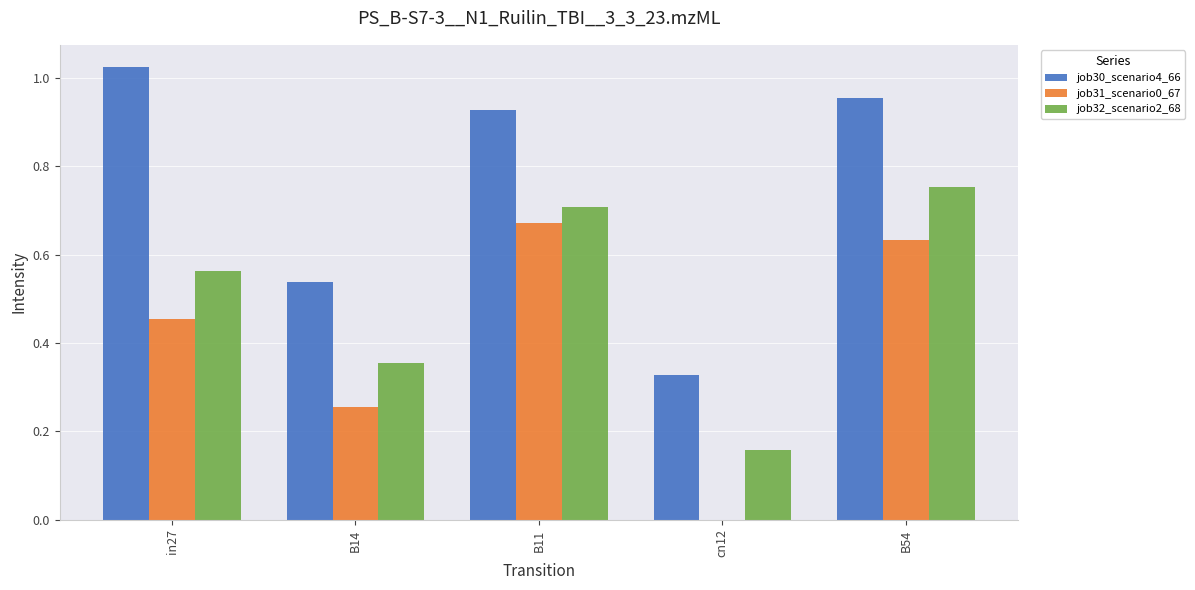

Between in27 and B54, which series saw the biggest shift?

job32_scenario2_68